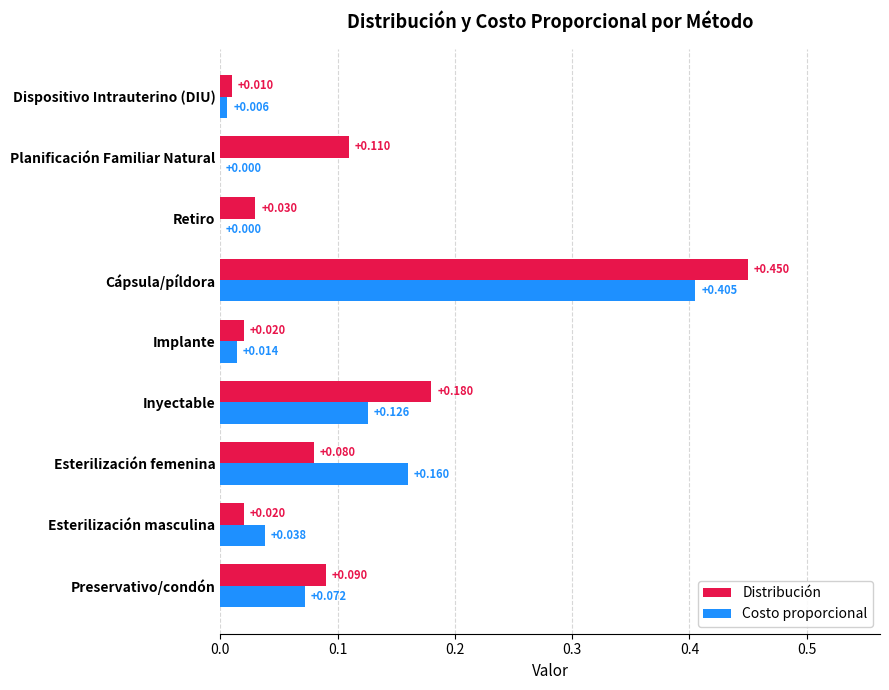

Is the value of Costo proporcional at Retiro greater than the value of Distribución at Esterilización femenina?

No